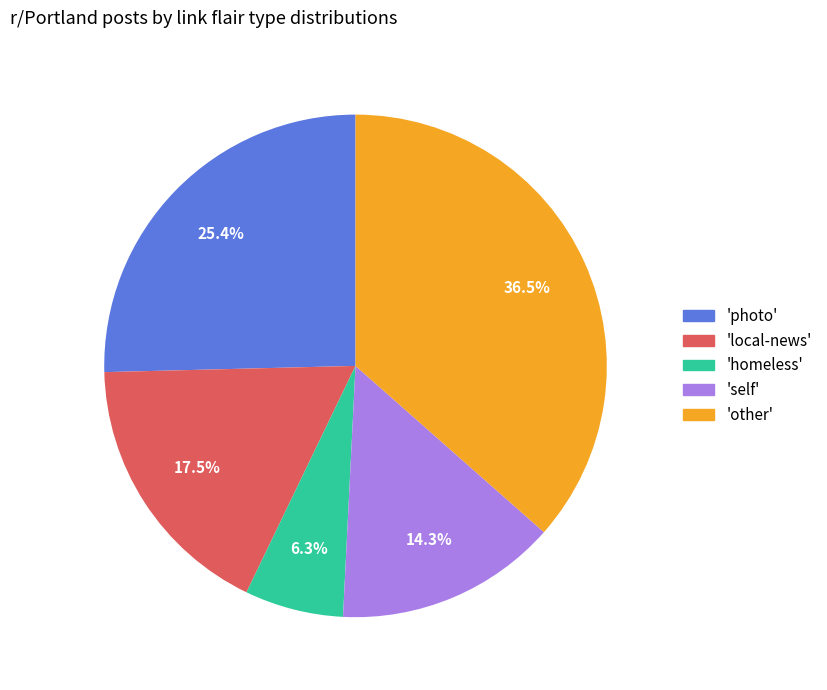

Combined, what portion of the pie is 'homeless' and 'local-news'?

23.8%